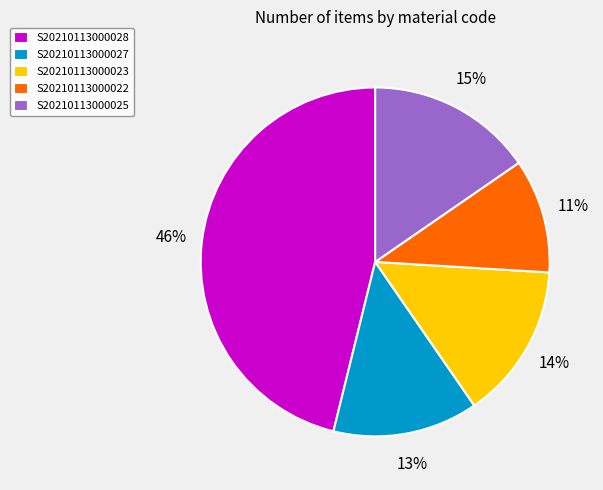

Is there a majority slice in this chart?

No